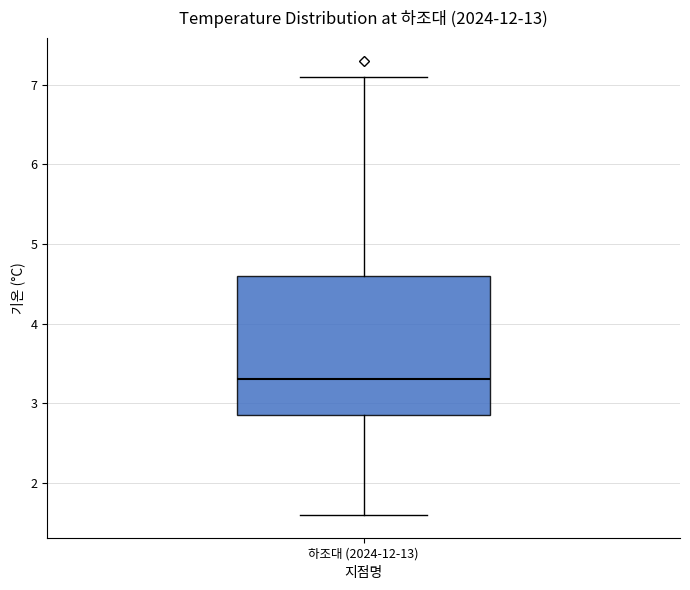

Transcribe this box plot: give where the median line is, the range the box spans, and where the two whiskers end, as read against the y-axis. The values are not printed on the chart, so give them approximately, as read against the axis.

median 3.3, box 2.9 to 4.6, whiskers 1.6 to 7.1